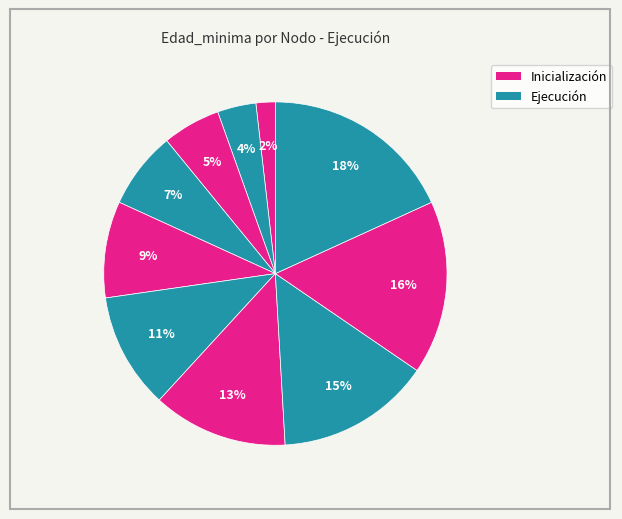

Count the number of slices in the pie.

10